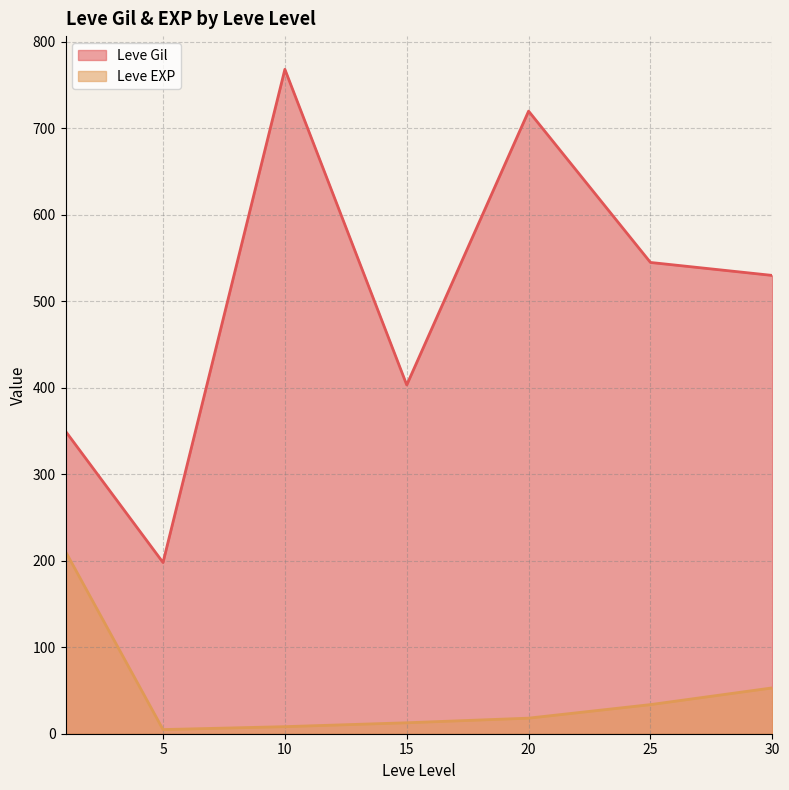

How many categories are shown in the chart?

7